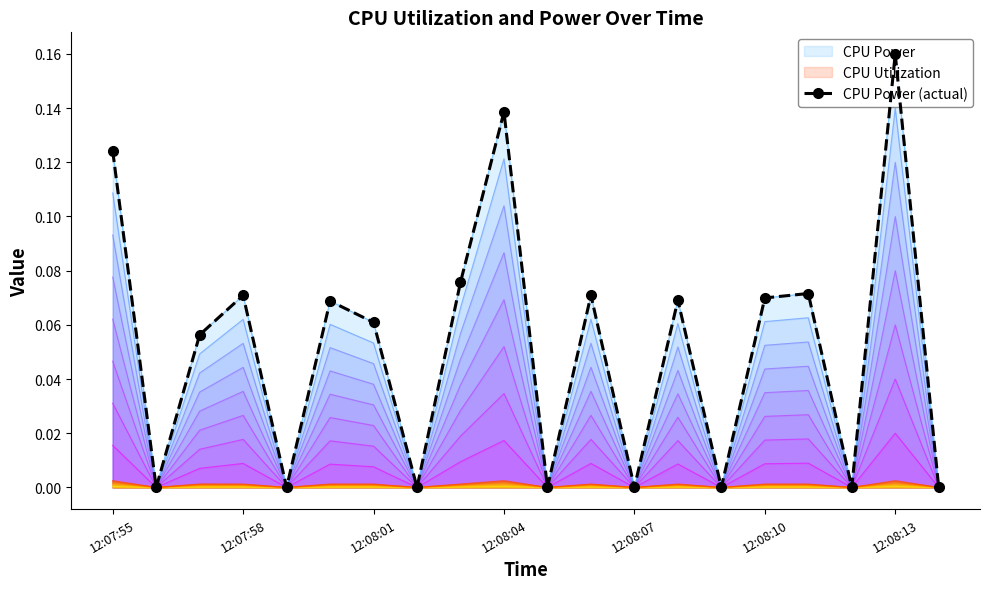

Reading left to right, list all the values displayed in this chart.

0.1	0.0	0.1	0.1	0.0	0.1	0.1	0.0	0.1	0.1	0.0	0.1	0.0	0.1	0.0	0.1	0.1	0.0	0.2	0.0